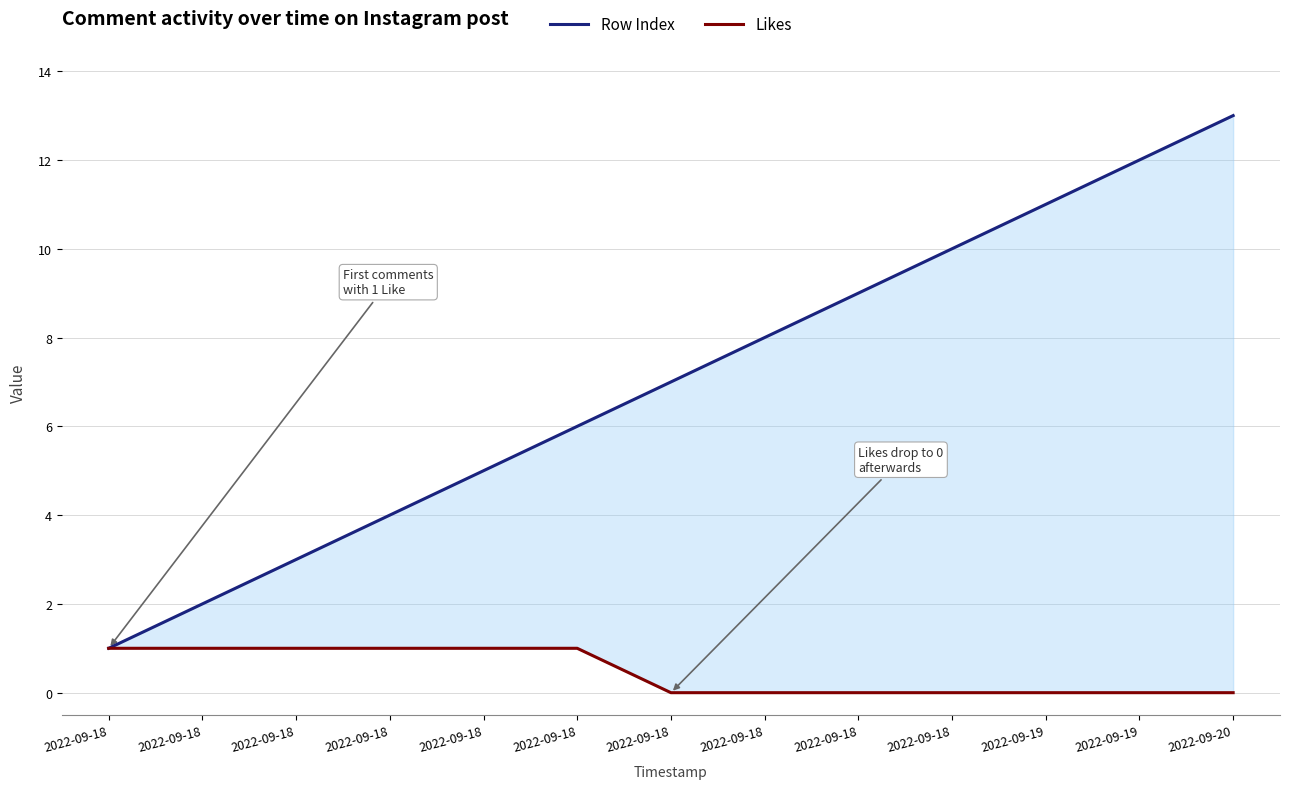

How many data points in Likes are above 0?

6